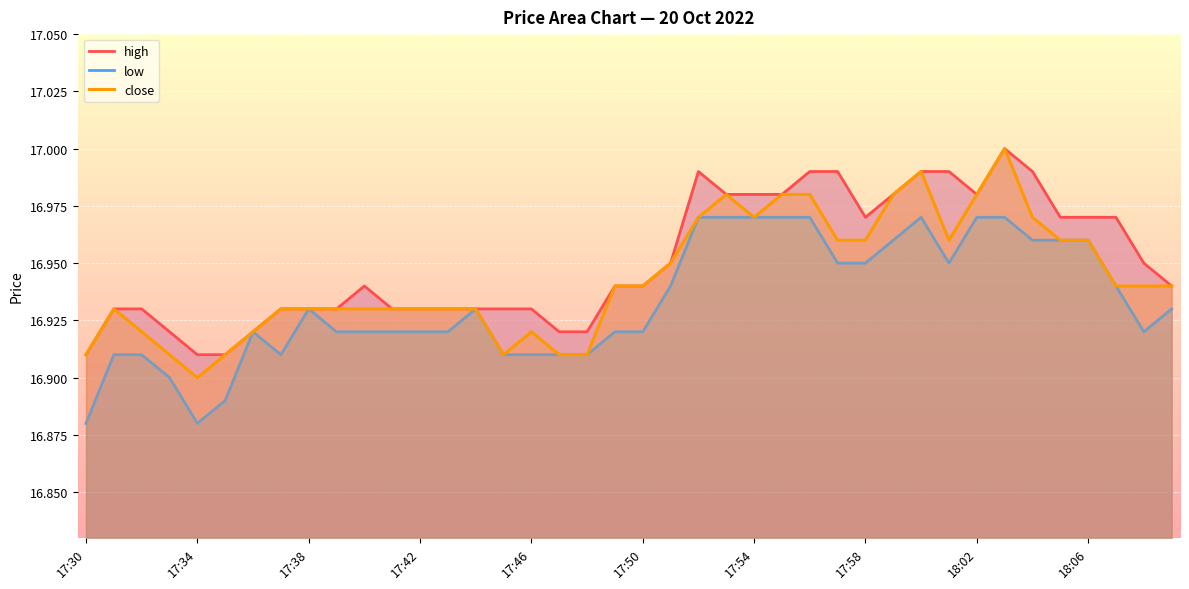

List the series in order of their overall mean, highest first.

high, close, low